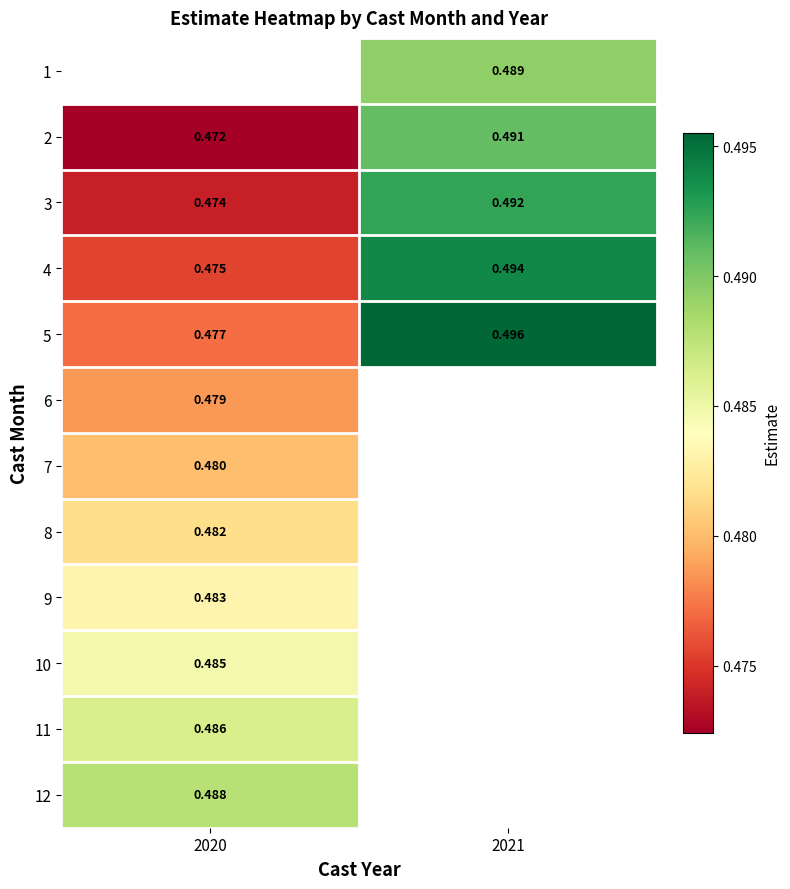

Count the 4 values in the range 0 to 1.

2